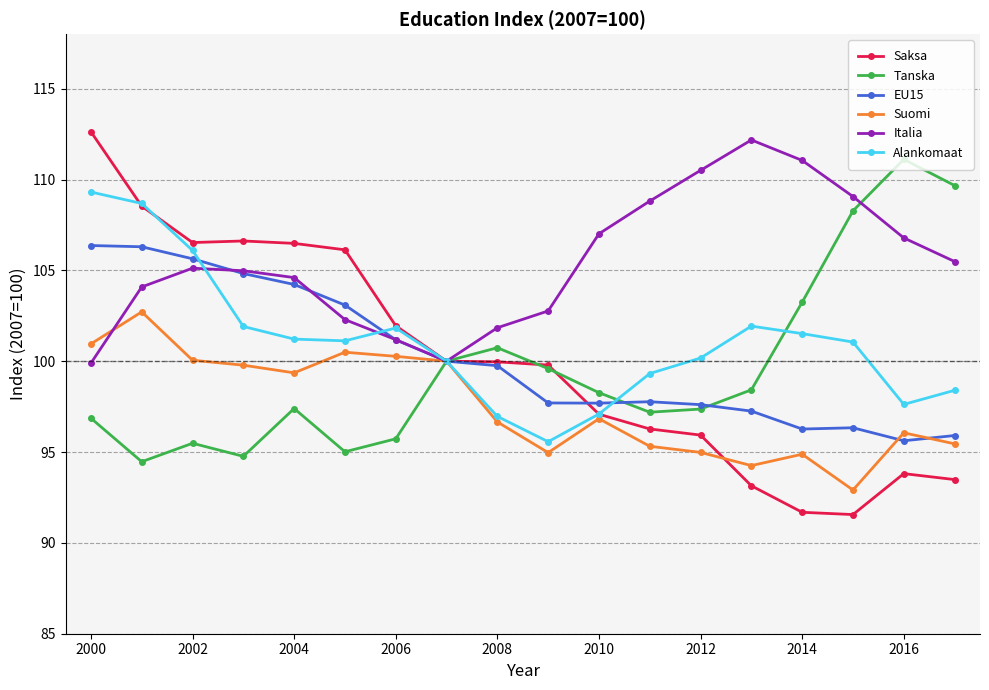

What is the lowest value of the Tanska series?

94.5